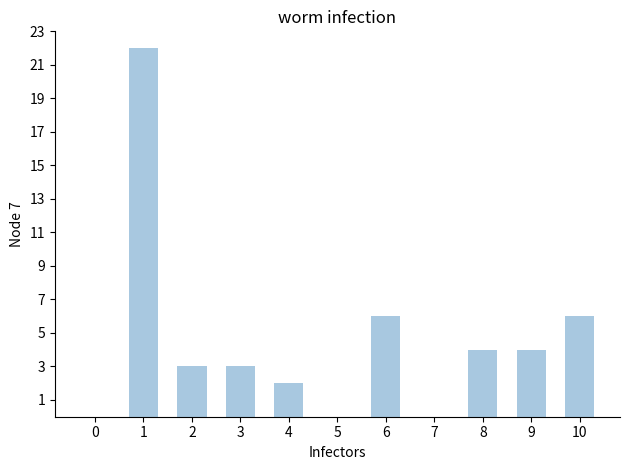

The value at 10 is 6. True or false?

True